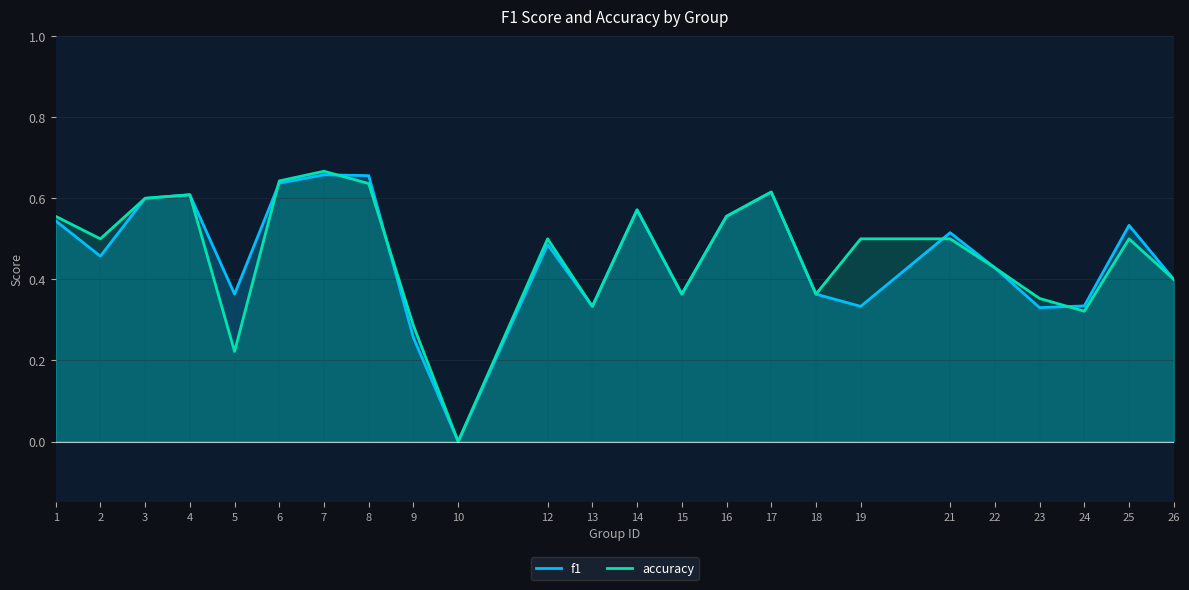

How many data points in f1 are above 0?

23